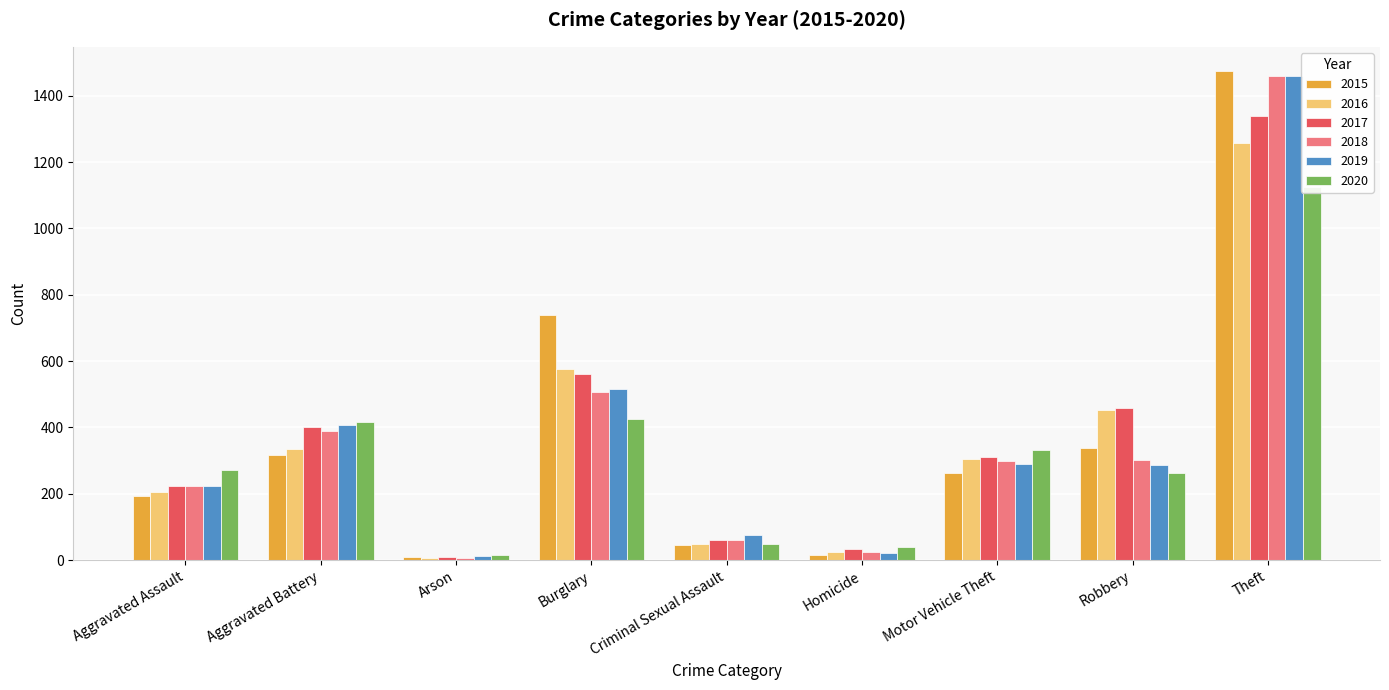

Reading left to right, transcribe all the data shown in this chart.

2015: 194	316	9	738	46	15	263	337	1474
2016: 206	336	7	576	50	26	304	454	1259
2017: 224	400	10	562	61	33	312	460	1339
2018: 225	389	7	506	60	25	298	301	1461
2019: 223	407	12	517	77	22	290	287	1459
2020: 273	416	17	425	48	41	333	263	1125